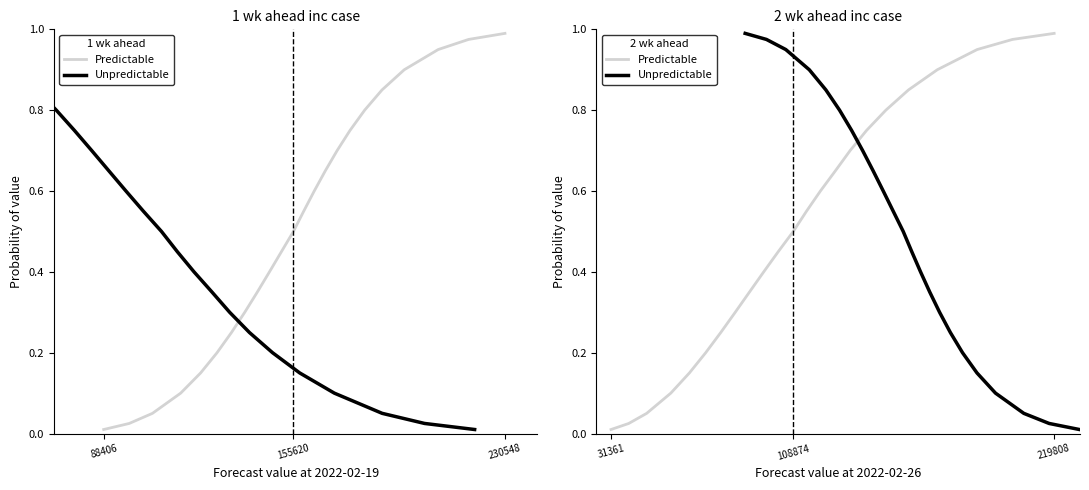

What is the greatest value displayed?

1.0